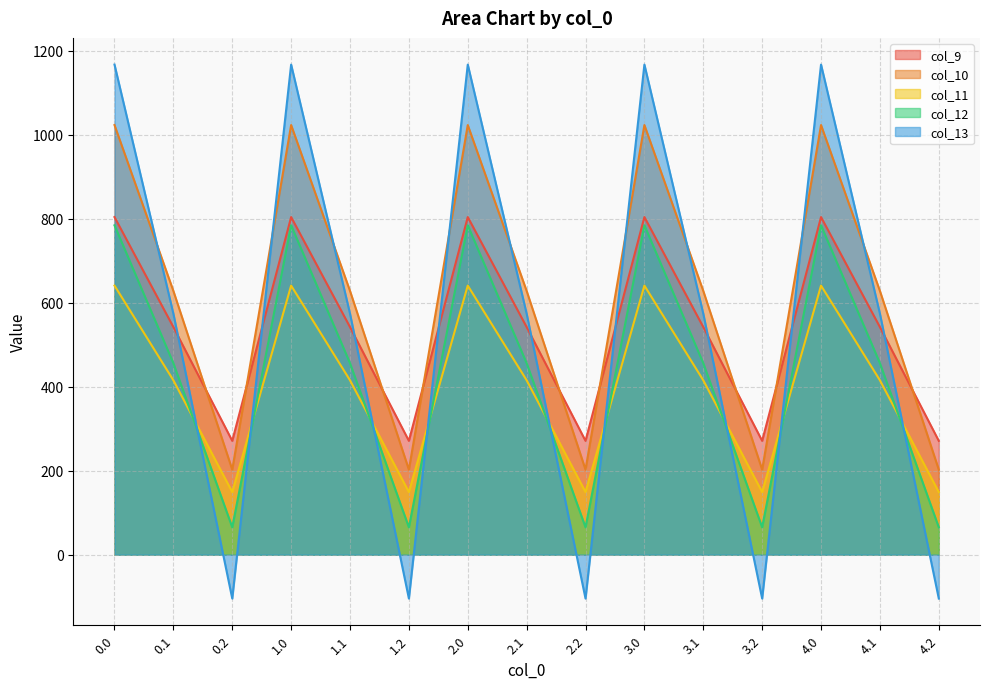

How many lines are shown in the chart?

5